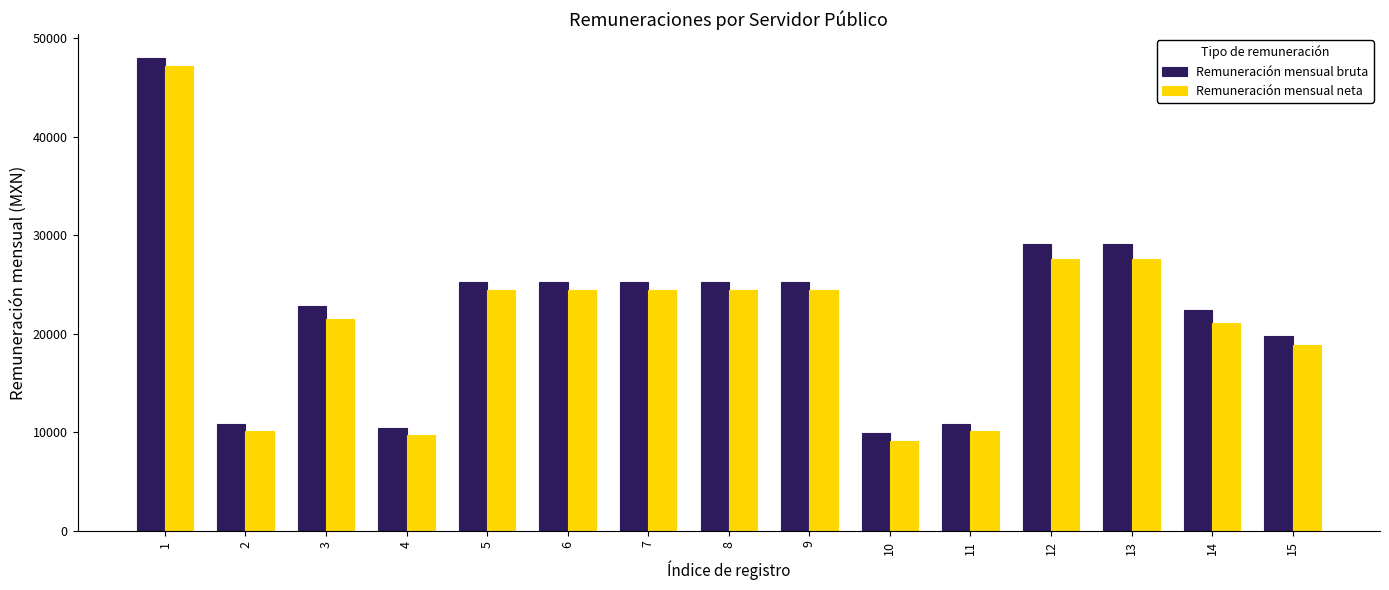

How many bars are there in total?

30